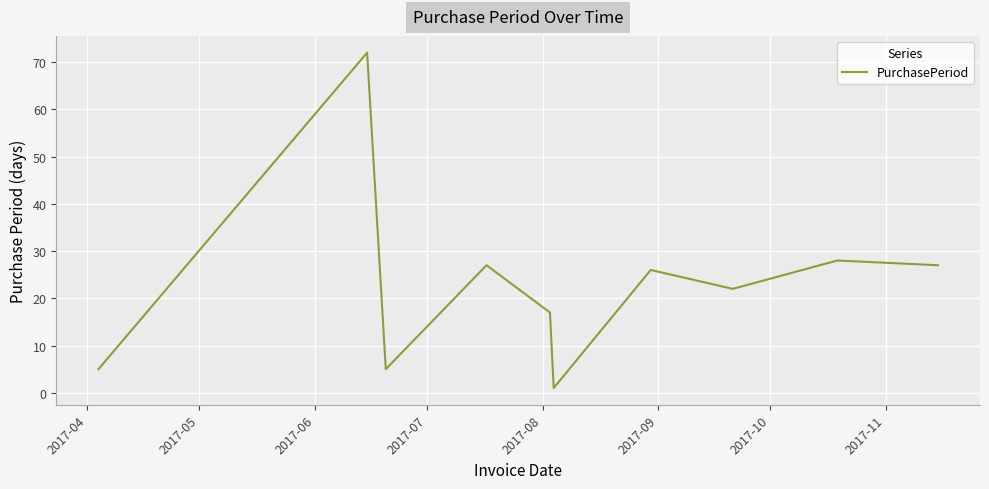

What is the difference between the maximum and minimum values?

71